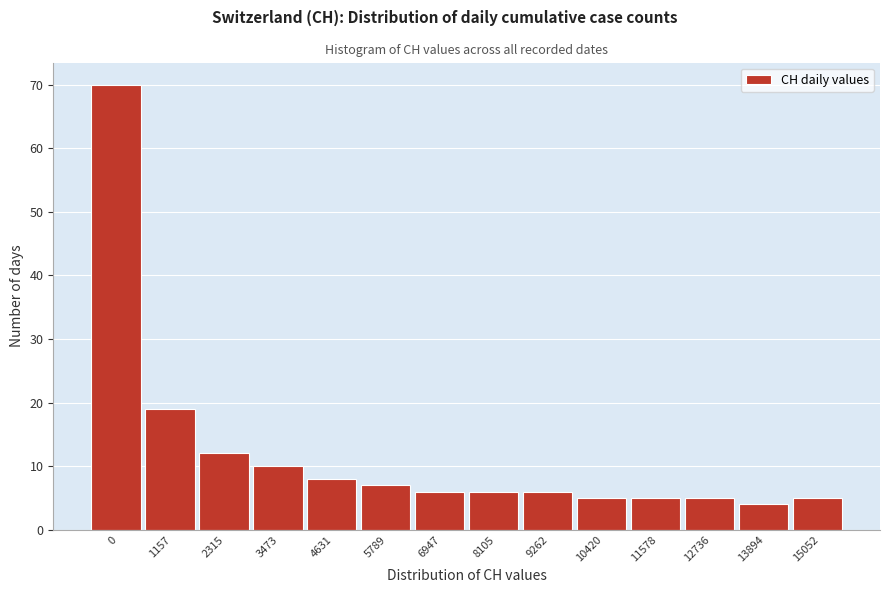

Reading left to right, transcribe all the data shown in this chart.

70	19	12	10	8	7	6	6	6	5	5	5	4	5